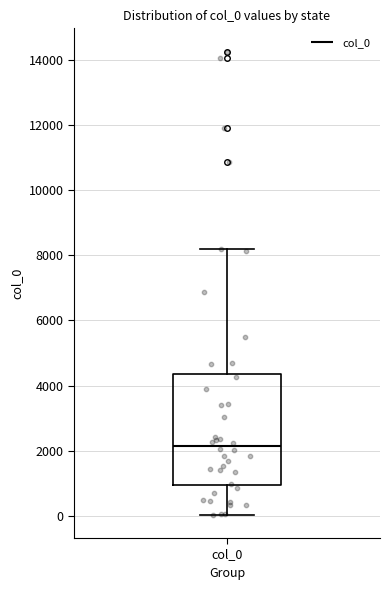

Transcribe this box plot: give where the median line is, the range the box spans, and where the two whiskers end, as read against the y-axis. The values are not printed on the chart, so give them approximately, as read against the axis.

median 2200, box 1000 to 4400, whiskers 0 to 8200